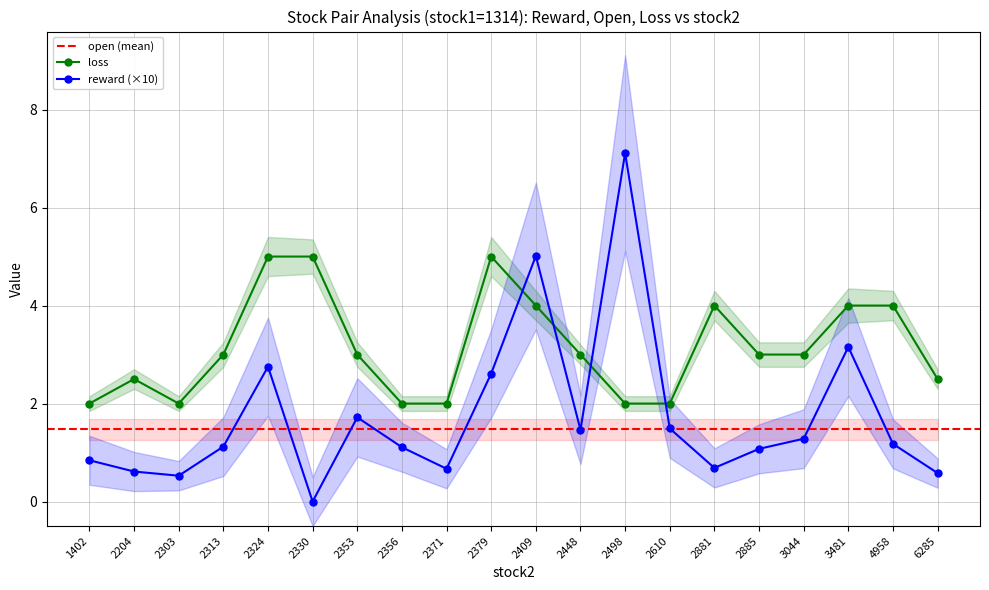

What is the value of the open point at the 18th from the left?

4.0